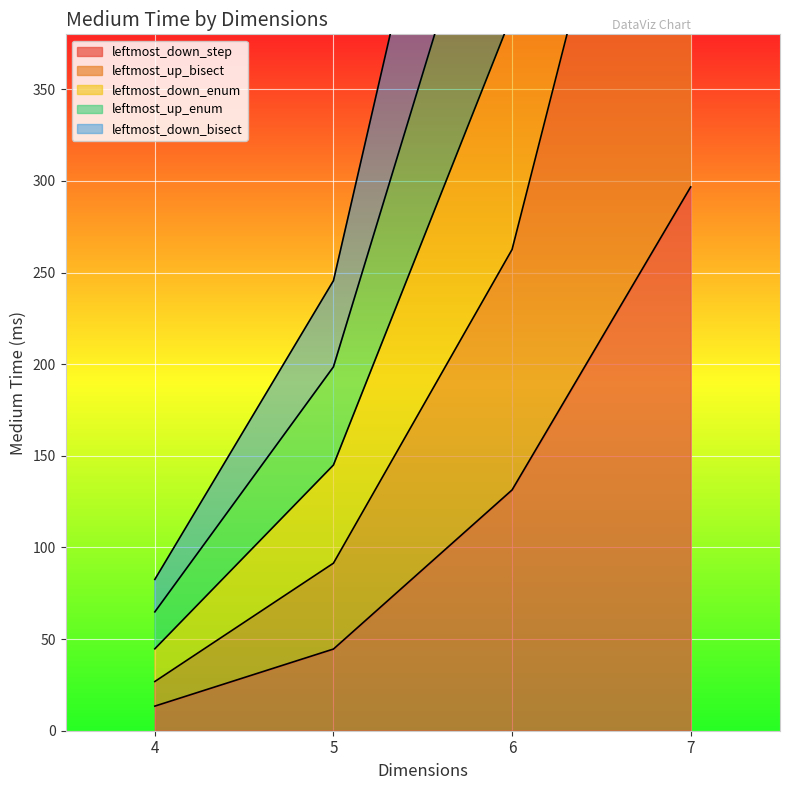

True or false: leftmost_up_enum has a value of 1049.2 at 6.

False